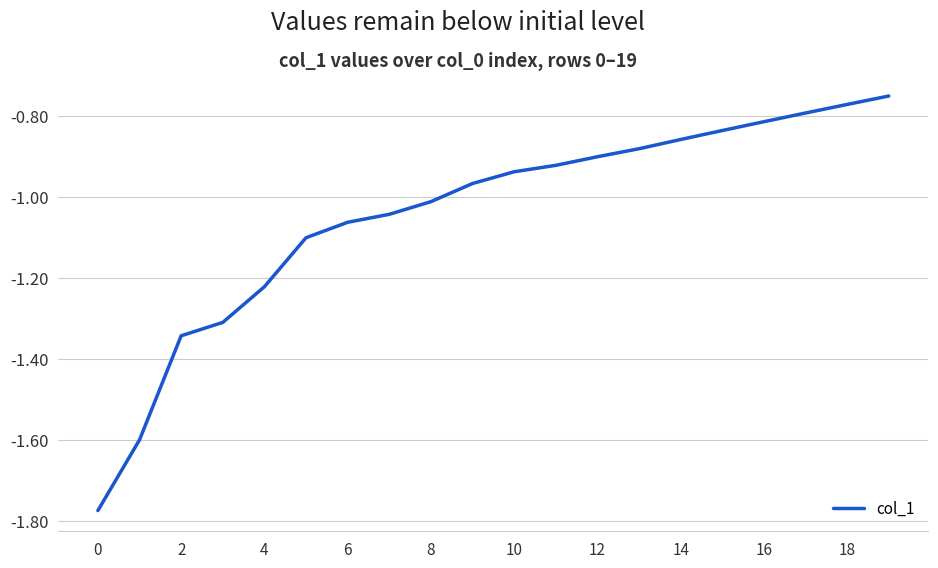

What is the difference between the maximum and minimum values?

1.0